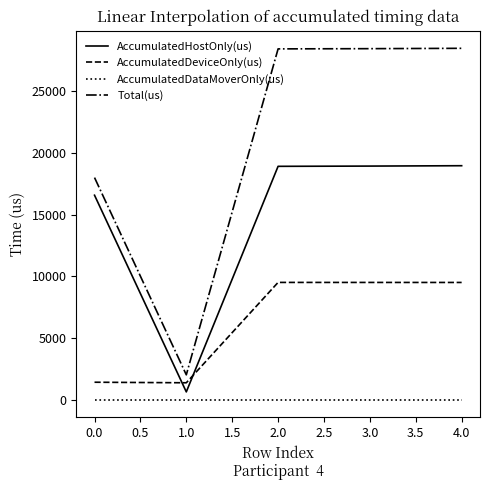

True or false: AccumulatedDataMoverOnly(us) and AccumulatedDeviceOnly(us) cross at least once.

False